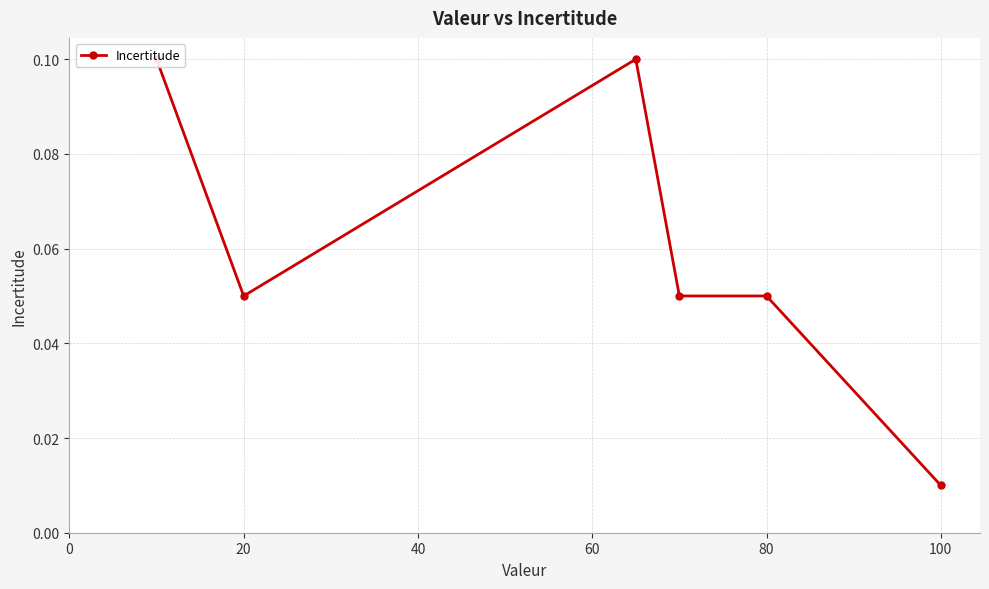

Reading left to right, what are all the values shown in this chart?

0.1	0.1	0.1	0.1	0.1	0.1	0.0